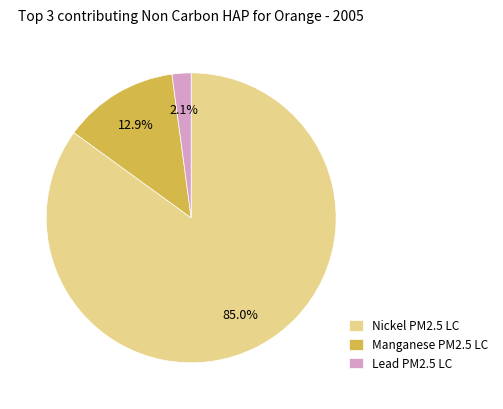

Is there any slice that represents more than half of the pie?

Yes